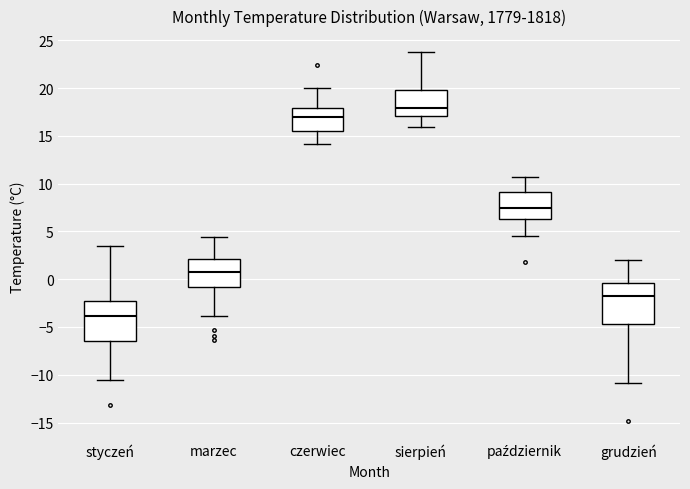

Reading left to right, transcribe this box plot: for each box, give where its median line is, the range the box spans, and where its two whiskers end, as read against the y-axis. The values are not printed on the chart, so give them approximately, as read against the axis.

styczeń: median -4.0, box -6.5 to -2.5, whiskers -10.5 to 3.5
marzec: median 1.0, box -1.0 to 2.0, whiskers -4.0 to 4.5
czerwiec: median 17.0, box 15.5 to 18.0, whiskers 14.0 to 20.0
sierpień: median 18.0, box 17.0 to 20.0, whiskers 16.0 to 24.0
październik: median 7.5, box 6.5 to 9.0, whiskers 4.5 to 10.5
grudzień: median -2.0, box -4.5 to -0.5, whiskers -11.0 to 2.0